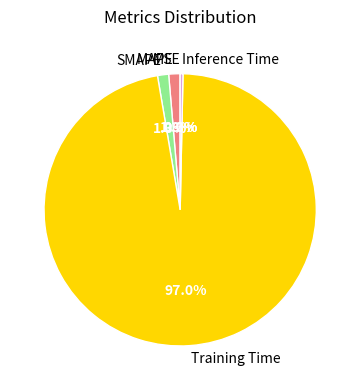

Combined, do Training Time and MAPE account for over 50%?

Yes